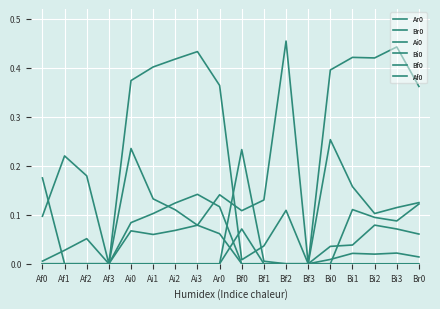

Does the chart have visible grid lines?

Yes